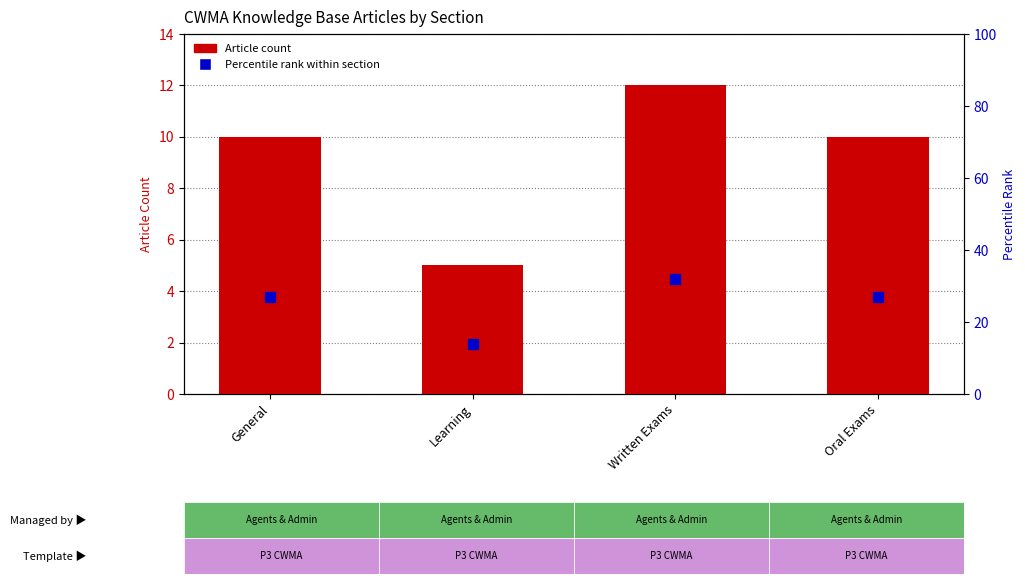

What are all the series names shown in the legend?

Article count, Percentile rank within section